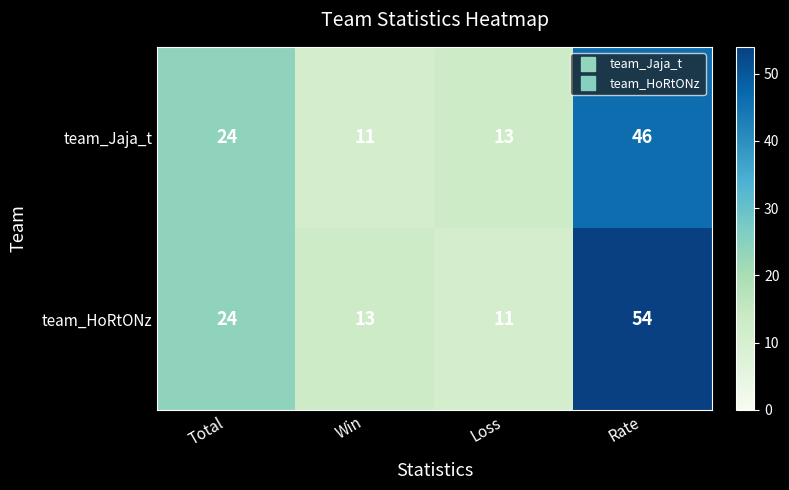

What is the average value of the team_Jaja_t series?

24